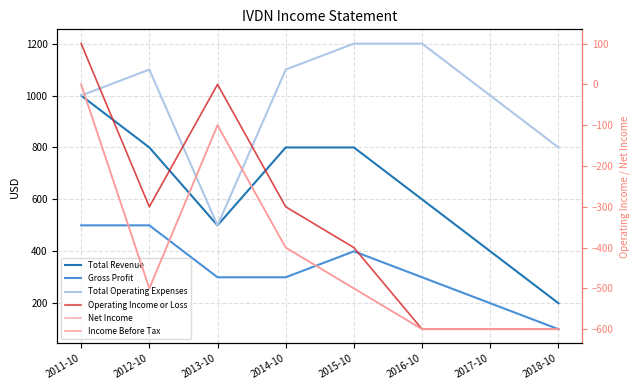

True or false: Total Operating Expenses has a value of 392 at 2014-10.

False